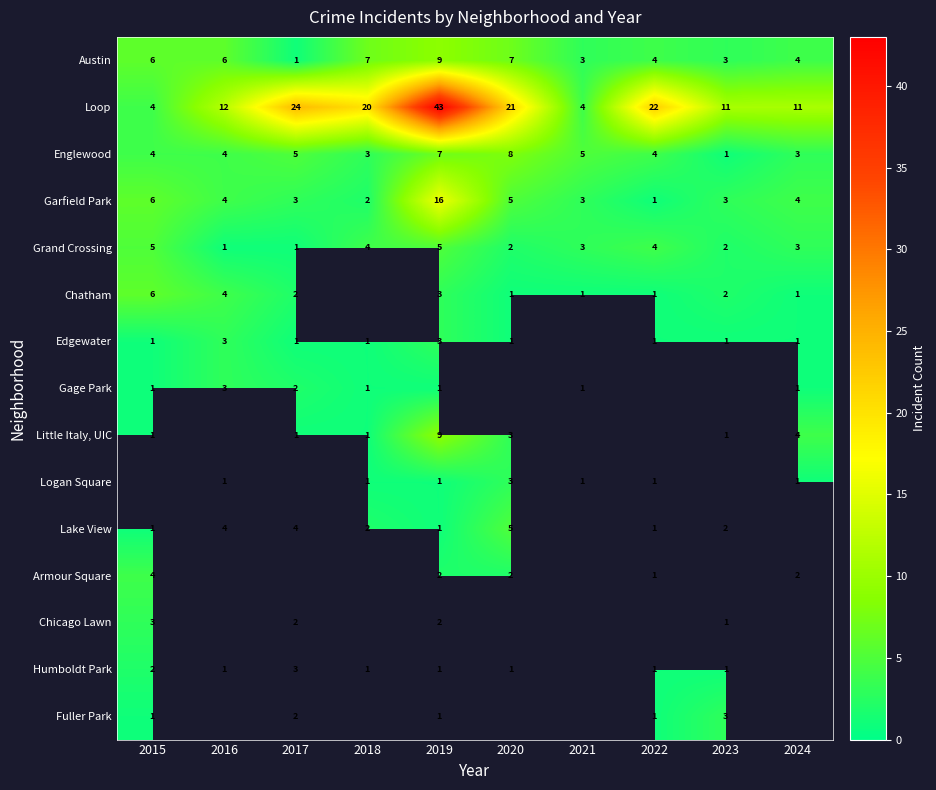

The Little Italy, UIC series shows 5 at 2019. True or false?

False